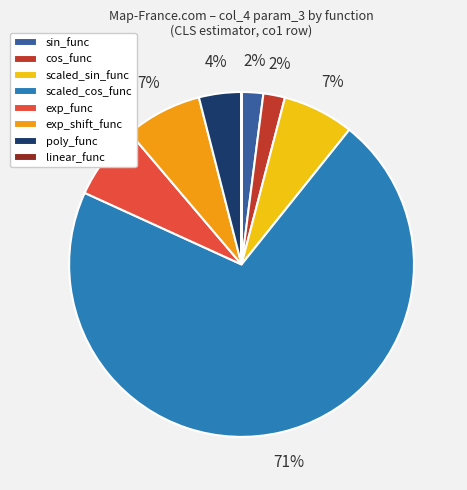

To the nearest percent, what is the difference between the poly_func and cos_func slice percentages?

2%